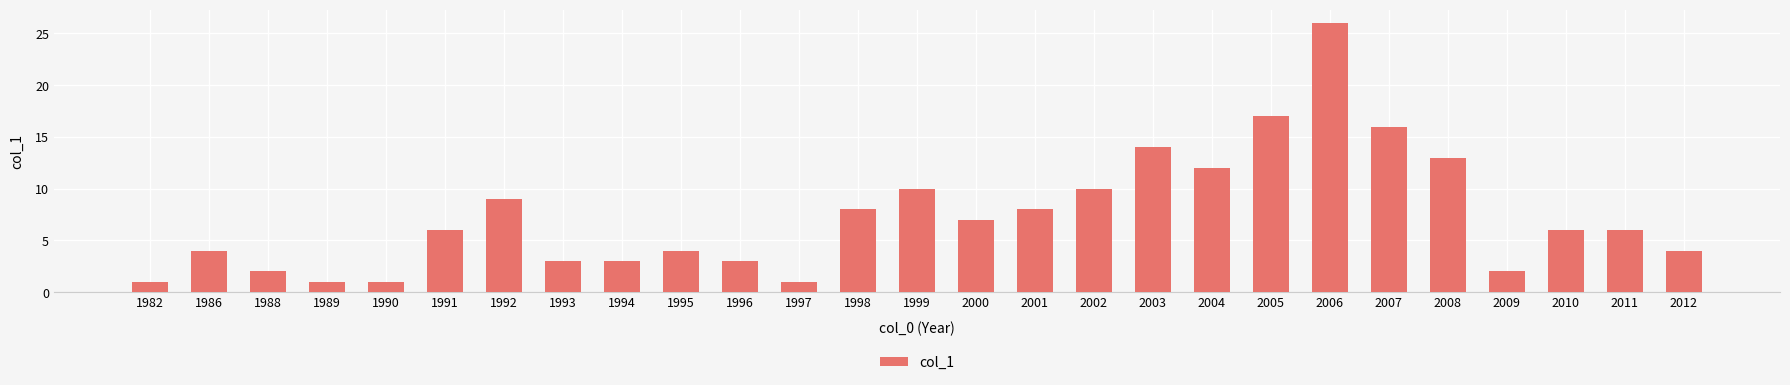

What is the difference between the values at 1982 and 2011?

5